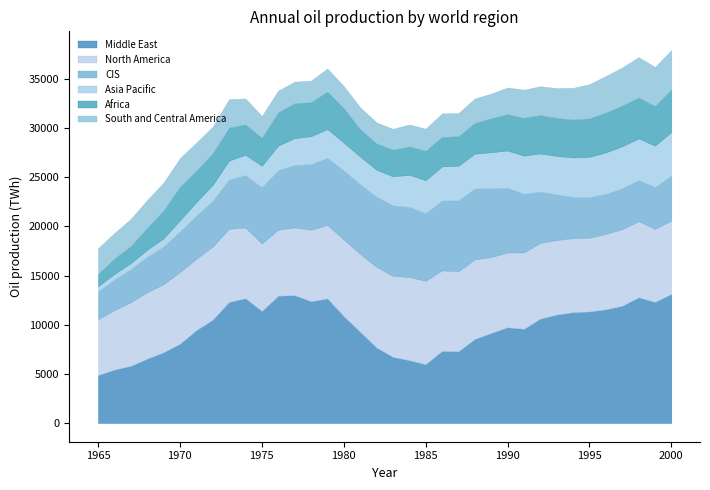

True or false: Asia Pacific and Middle East intersect in this chart.

False